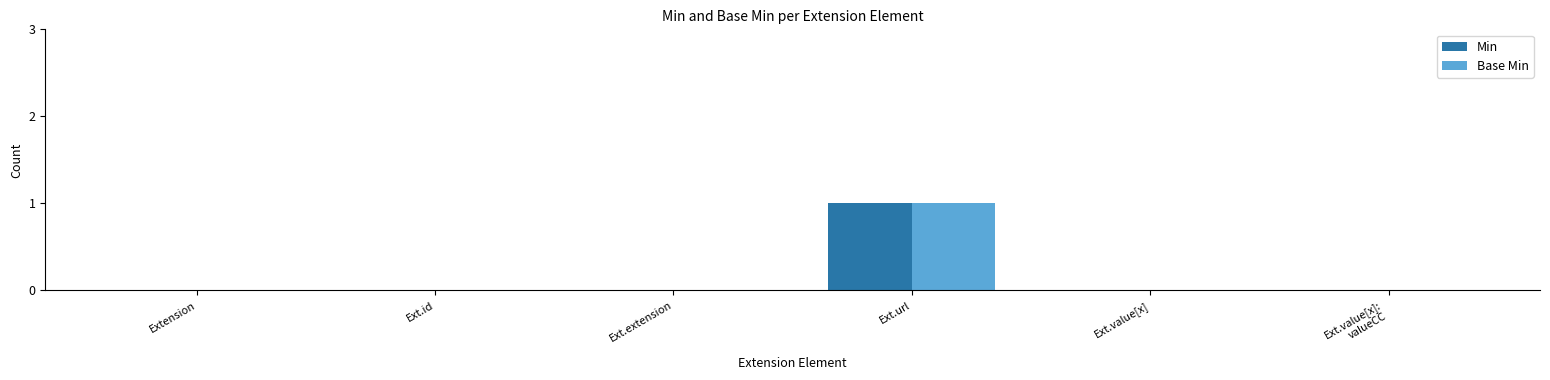

Is the value of Min at Ext.extension greater than the value of Base Min at Ext.url?

No